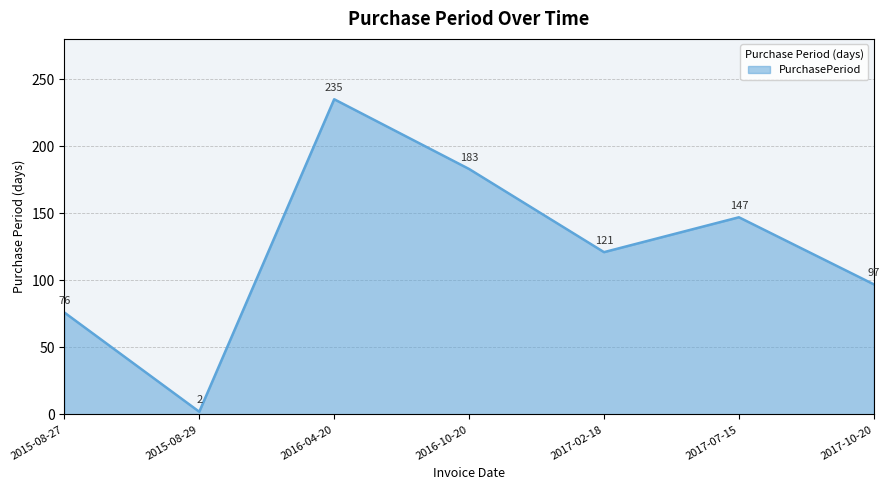

List the labels in order of value, smallest first.

2015-08-29, 2015-08-27, 2017-10-20, 2017-02-18, 2017-07-15, 2016-10-20, 2016-04-20